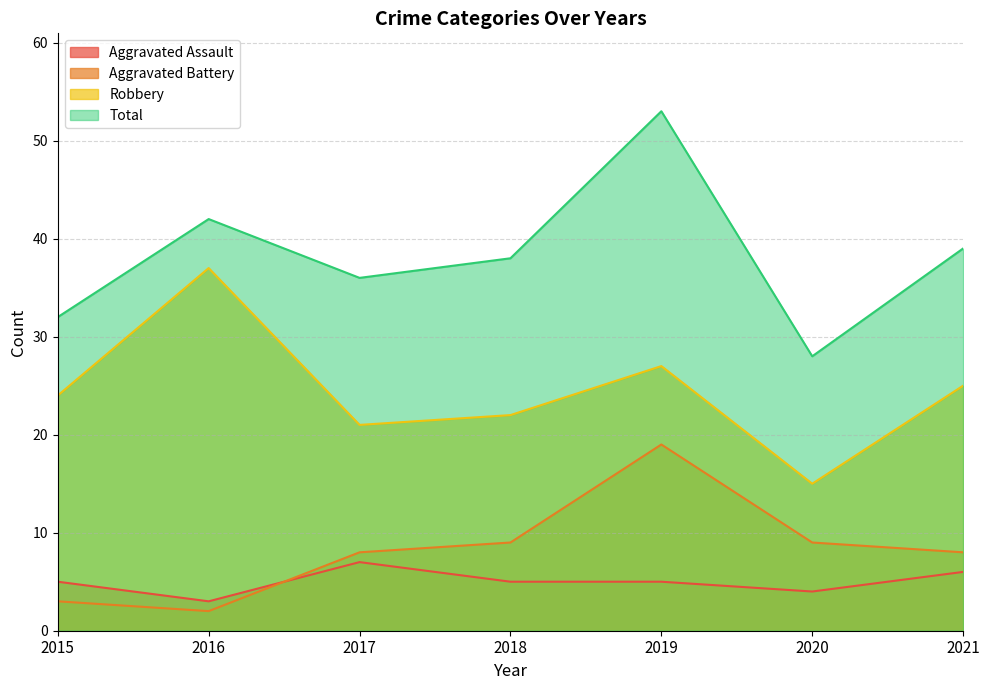

Rank the series by their maximum value, from highest to lowest.

Total, Robbery, Aggravated Battery, Aggravated Assault